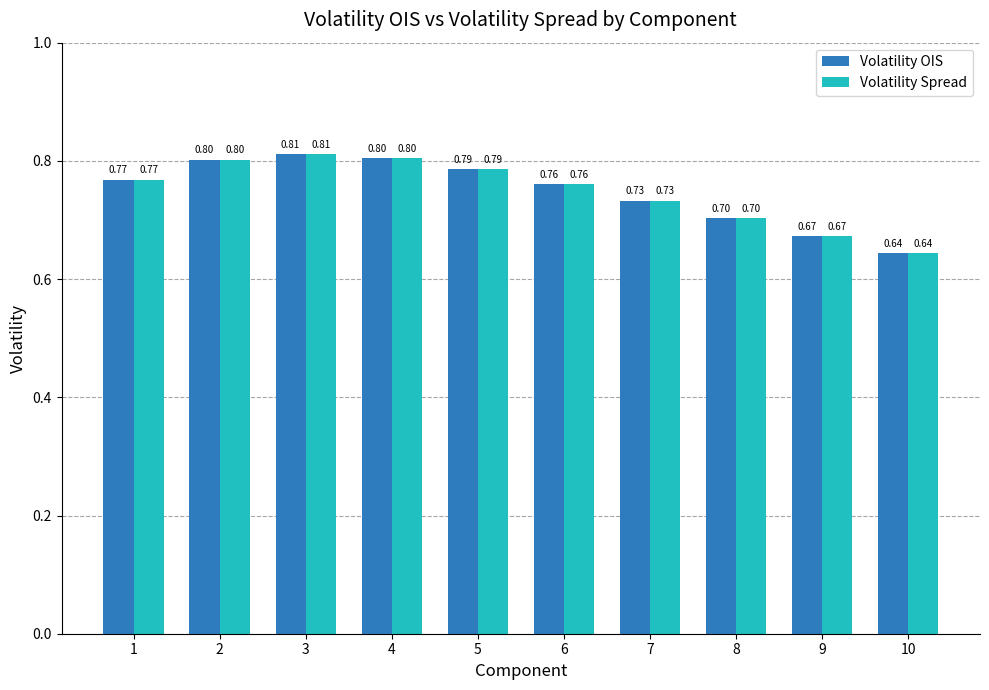

Is the value of Volatility OIS at 4 greater than the value of Volatility Spread at 8?

Yes